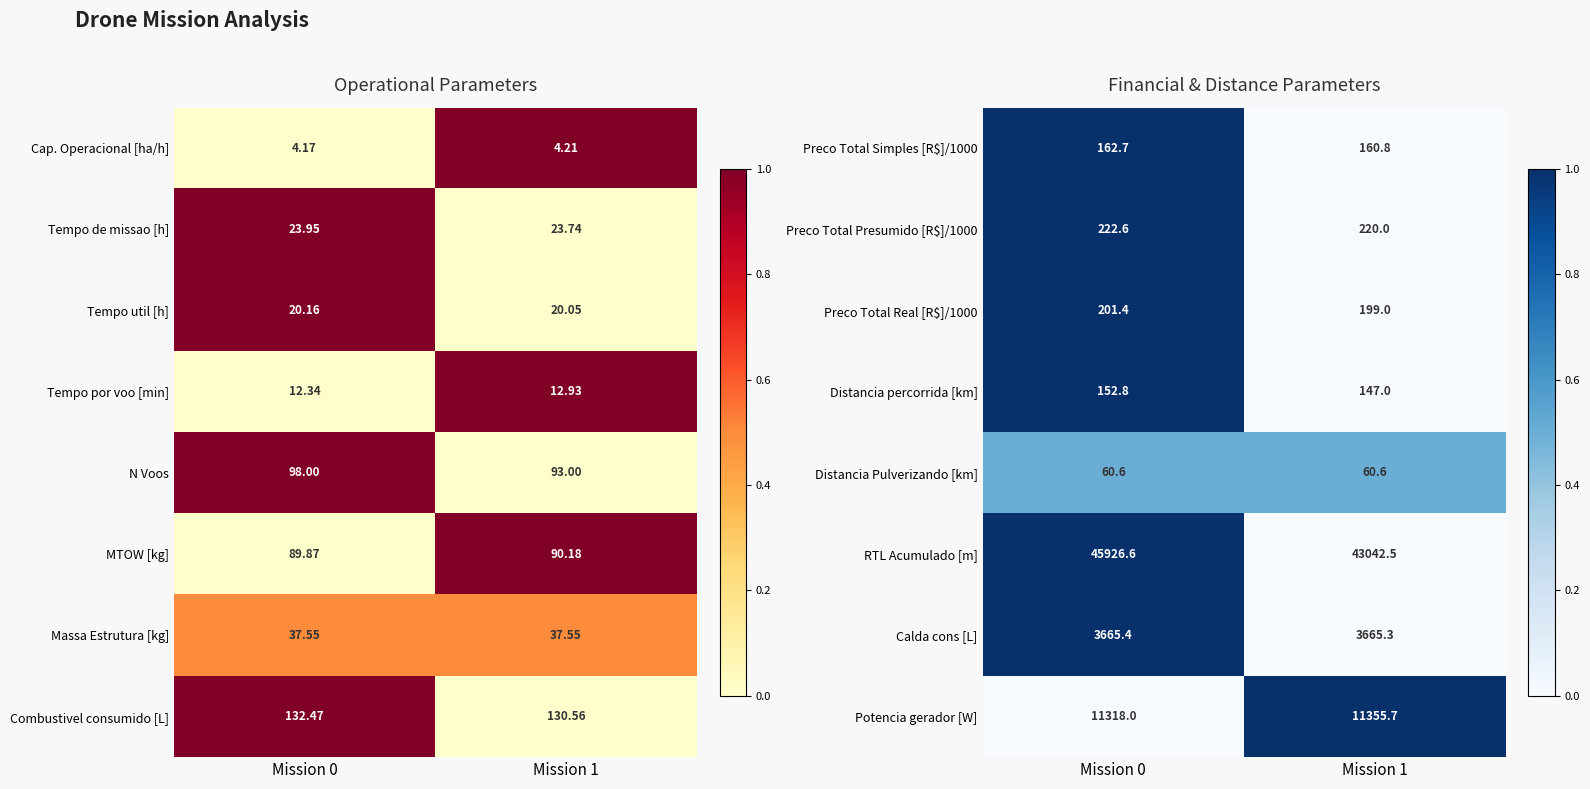

Which label corresponds to the largest value in the chart?

Mission 0